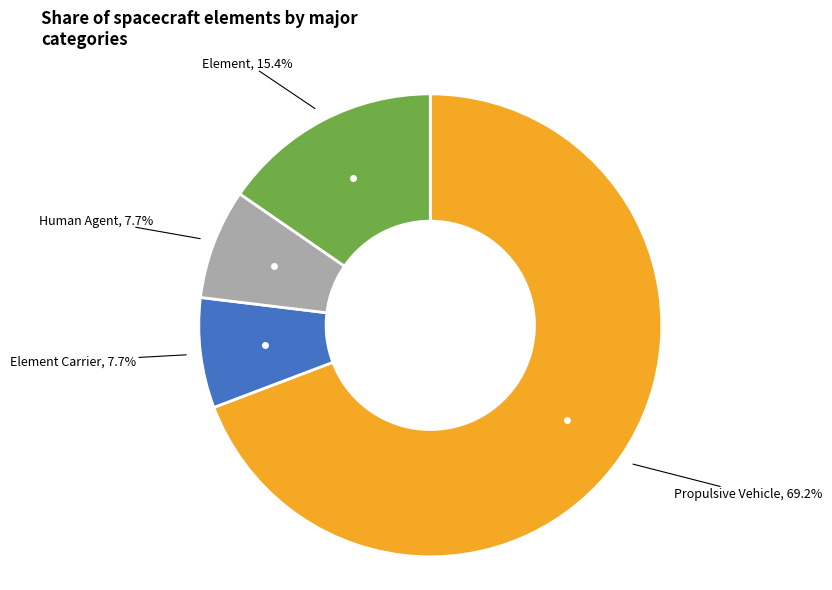

To the nearest percent, what is the difference between the largest and smallest slice percentages?

62%